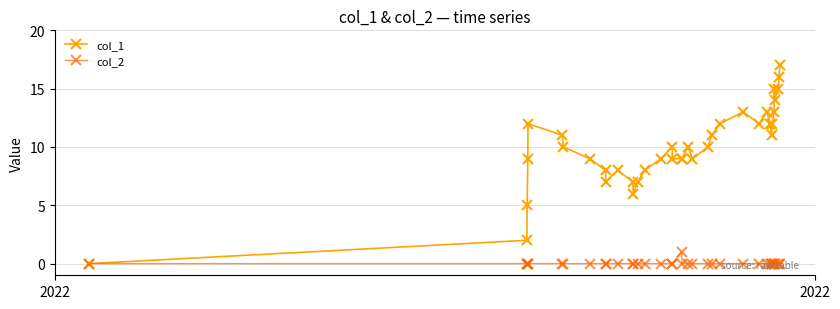

Which series has the widest spread of values?

col_1